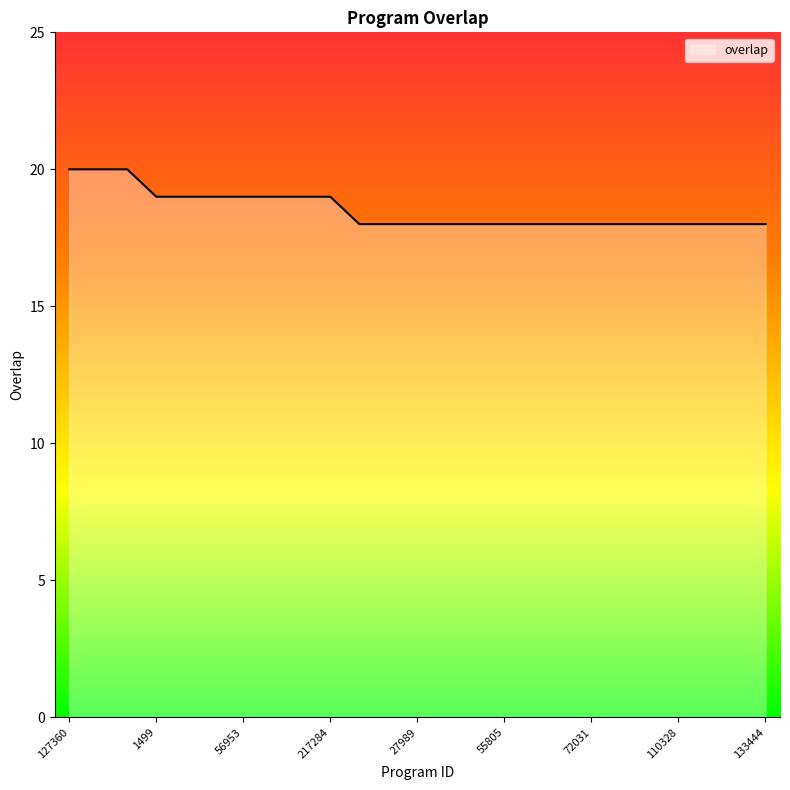

Reading right to left, transcribe all the data shown in this chart.

18	18	18	18	18	18	18	18	18	18	18	18	18	18	18	19	19	19	19	19	19	19	20	20	20